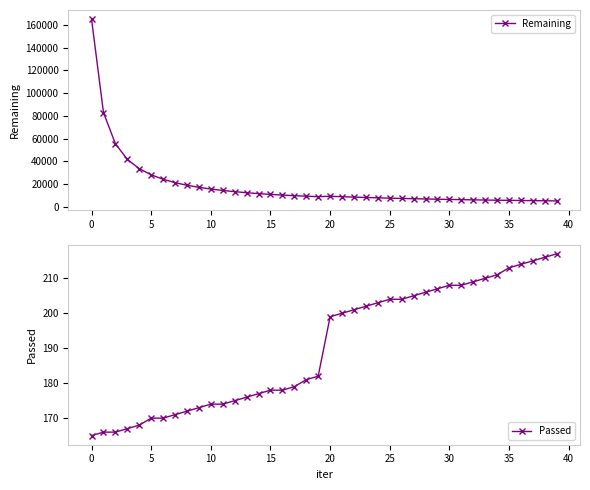

Reading left to right, what are all the values shown in this chart?

Remaining: 165050	82911	55462	41728	33541	28170	24244	21280	18987	17158	15663	14404	13336	12420	11633	10955	10346	9807	9364	8950	9291	8915	8561	8229	7925	7642	7385	7145	6916	6704	6505	6318	6144	5980	5826	5713	5587	5457	5335	5217
Passed: 165	166	166	167	168	170	170	171	172	173	174	174	175	176	177	178	178	179	181	182	199	200	201	202	203	204	204	205	206	207	208	208	209	210	211	213	214	215	216	217